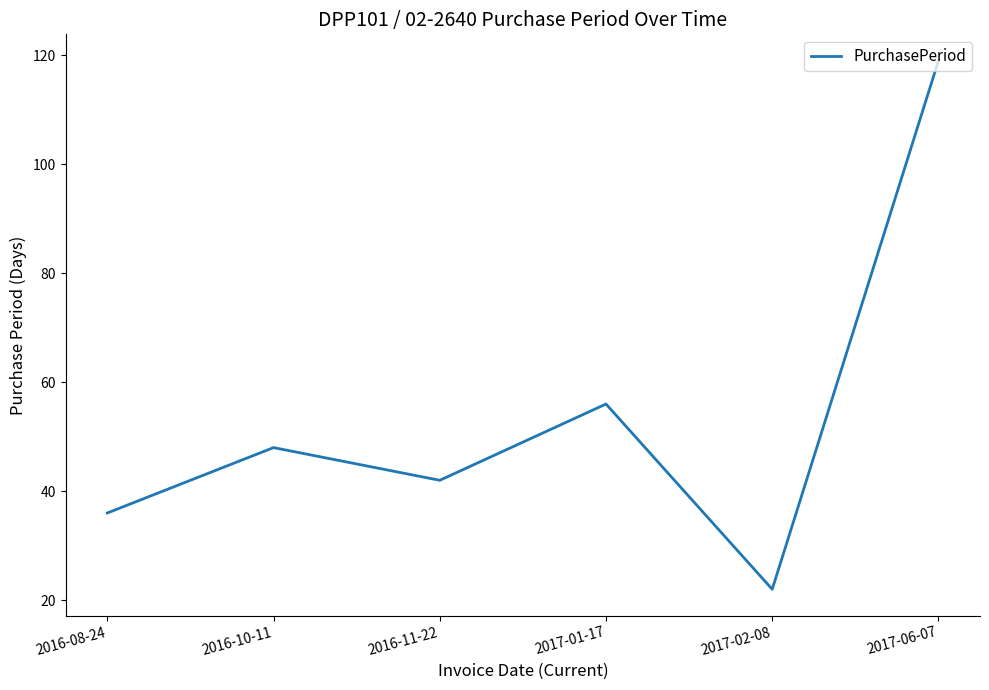

True or false: the data shows 48 at 2016-10-11.

True